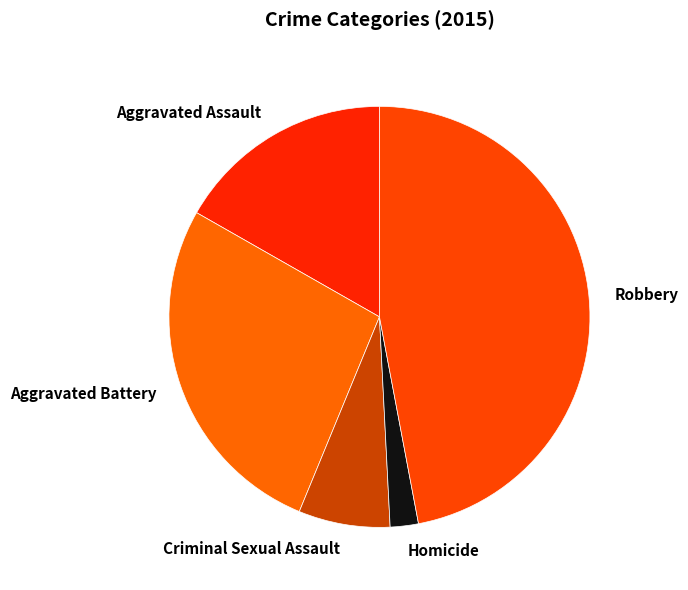

Rank the categories by value from lowest to highest.

Homicide, Criminal Sexual Assault, Aggravated Assault, Aggravated Battery, Robbery